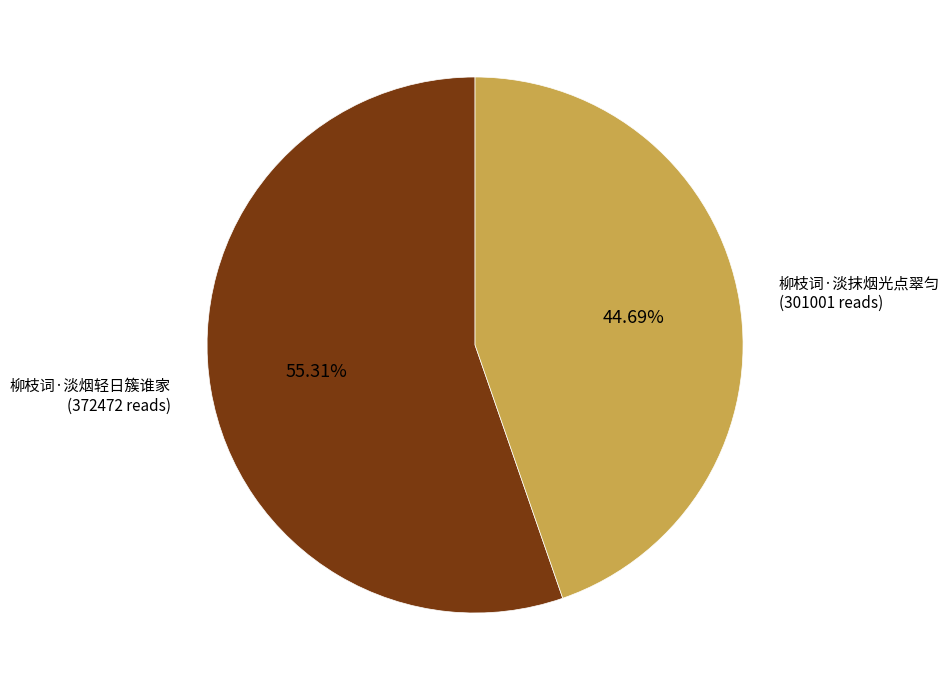

Approximately how many times larger is the value at 柳枝词·淡抹烟光点翠匀 compared to 柳枝词·淡烟轻日簇谁家?

0.8